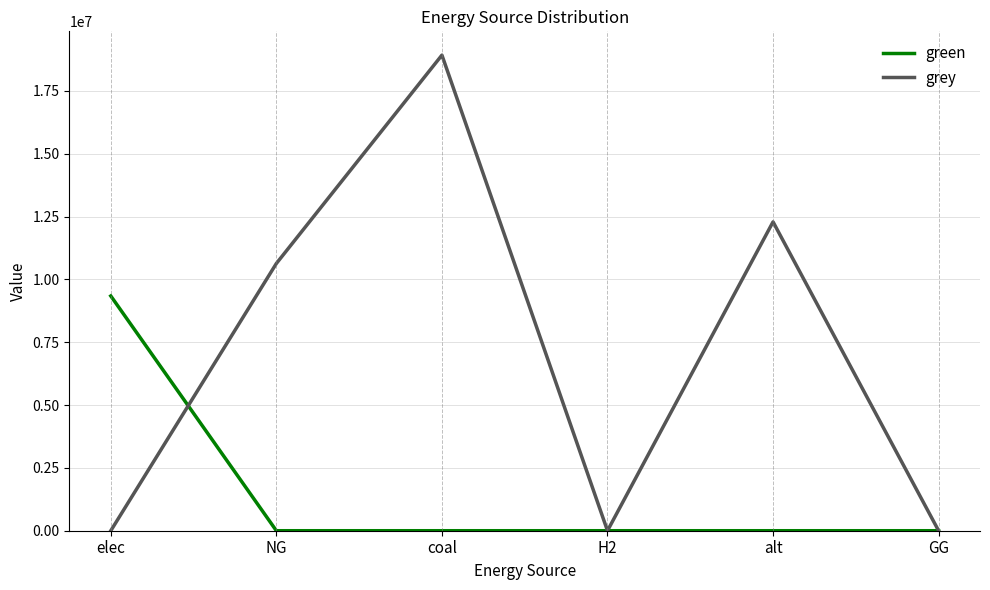

List the series in order of their peak value, lowest first.

green, grey